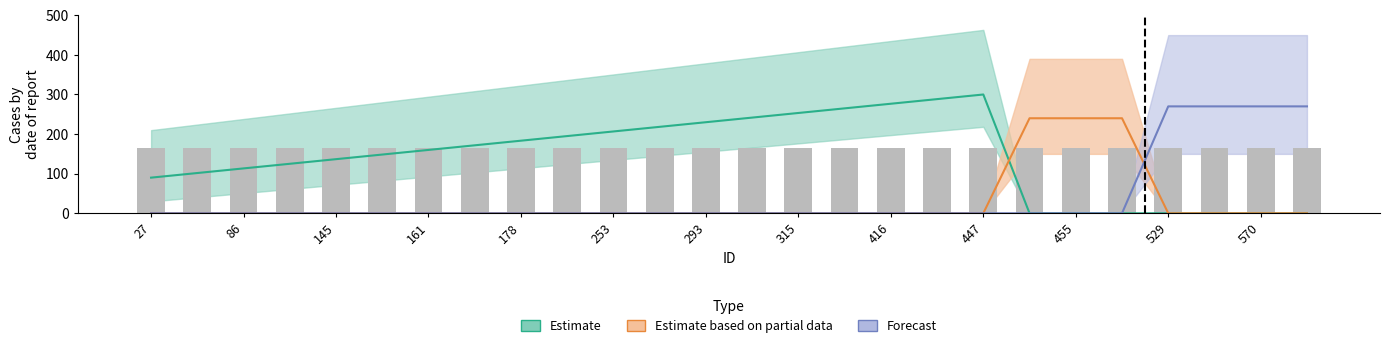

What is the difference between the maximum and minimum values in the Estimate based on partial data series?

240